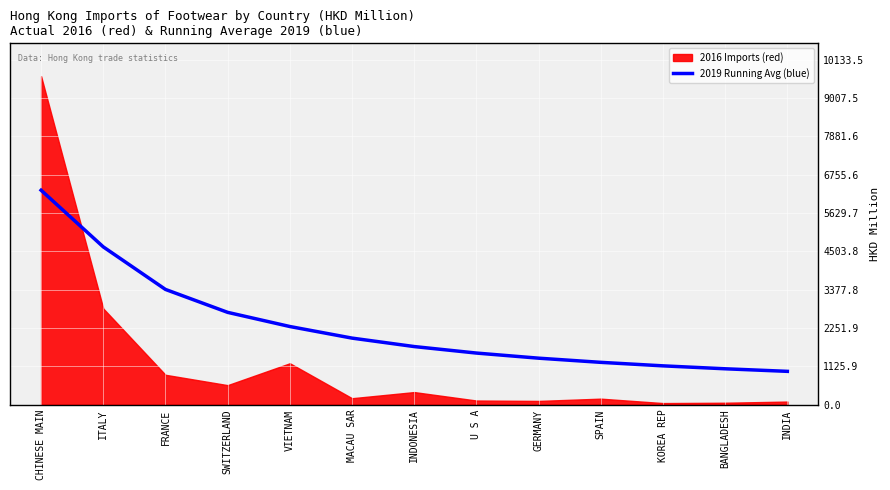

What is the label of the 6th point from the left?

MACAU SAR